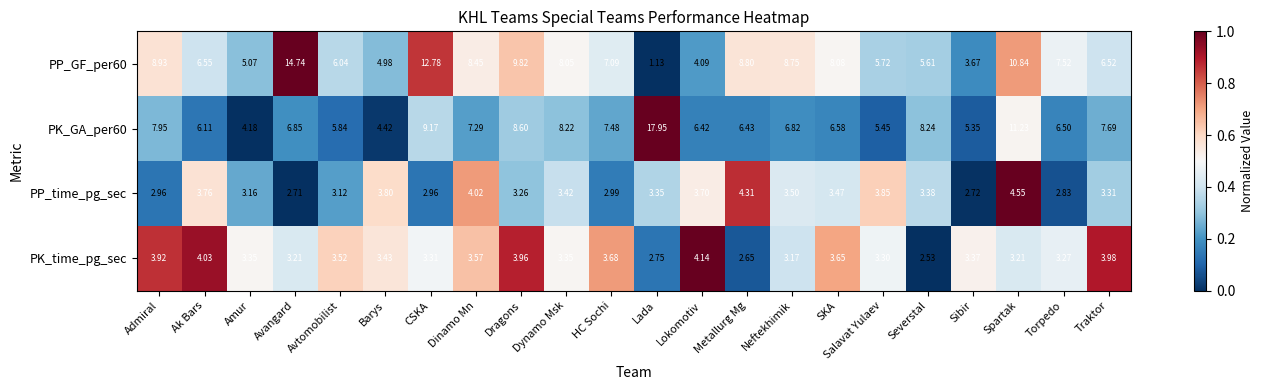

At which label is PP_GF_per60 closest to 7?

HC Sochi